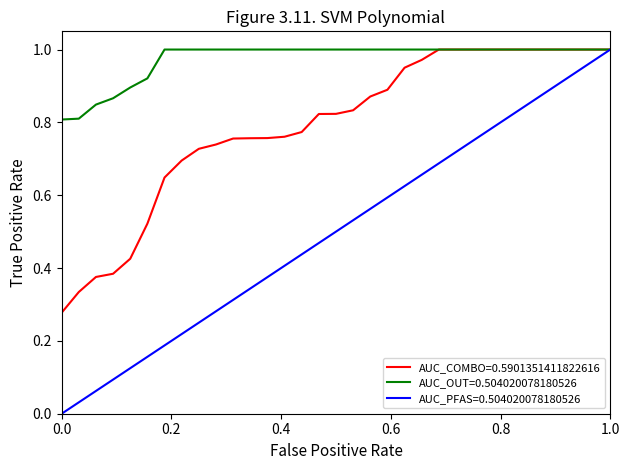

Which series has the largest total across all categories?

AUC_OUT=0.504020078180526